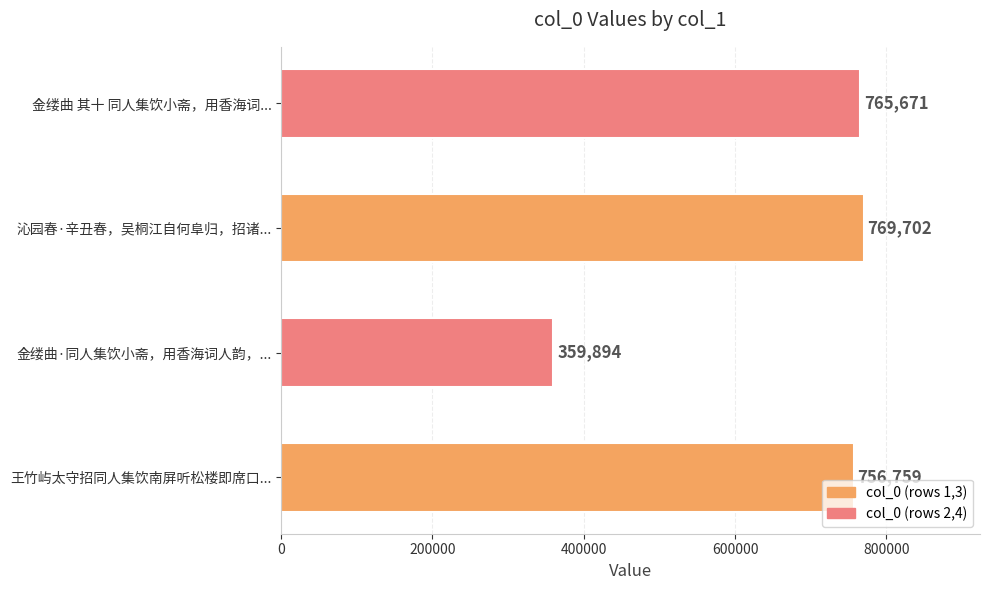

Reading top to bottom, what are all the values shown in this chart?

765671	769702	359894	756759